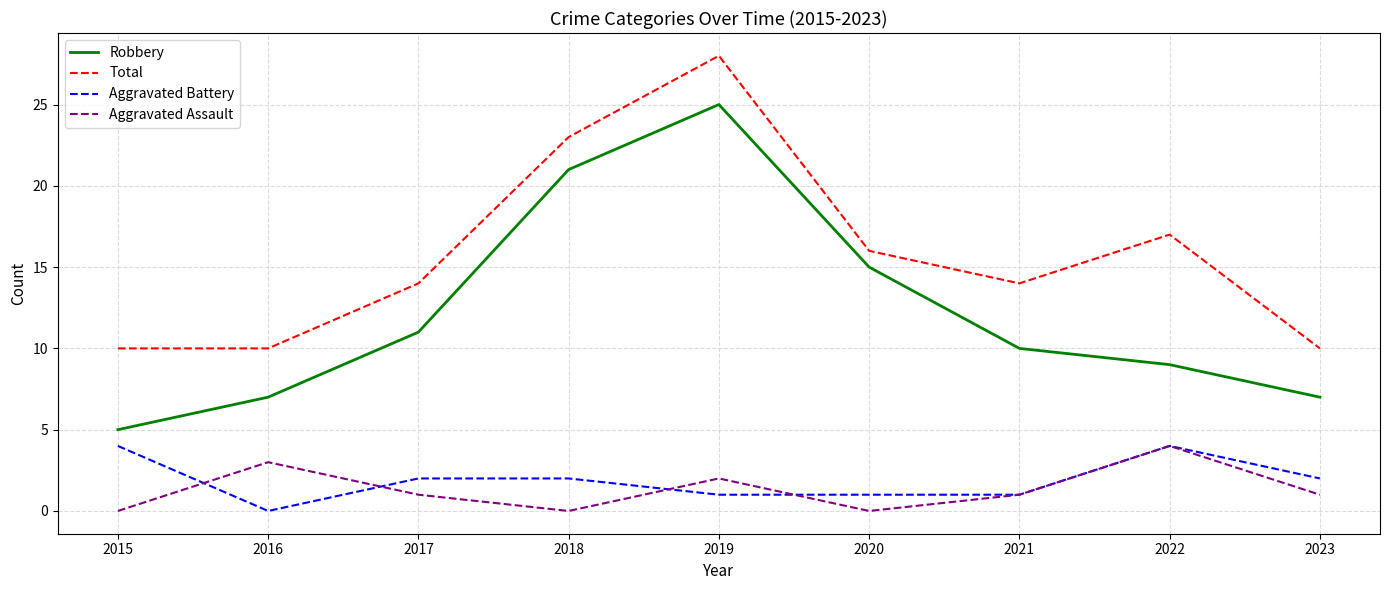

Reading right to left, extract all data points from this chart.

Robbery: 7	9	10	15	25	21	11	7	5
Total: 10	17	14	16	28	23	14	10	10
Aggravated Battery: 2	4	1	1	1	2	2	0	4
Aggravated Assault: 1	4	1	0	2	0	1	3	0